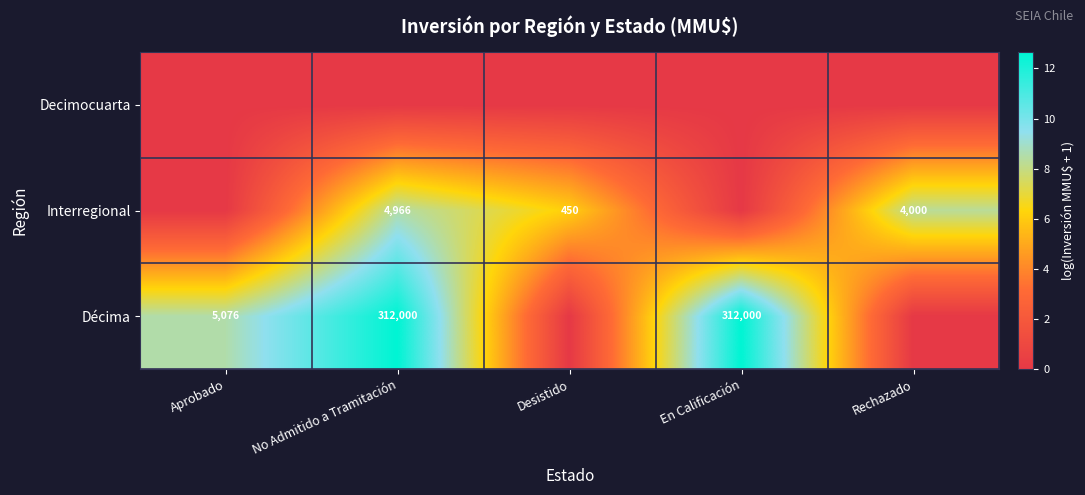

What is the sum of the Décima values at En Calificación and Aprobado?

317076